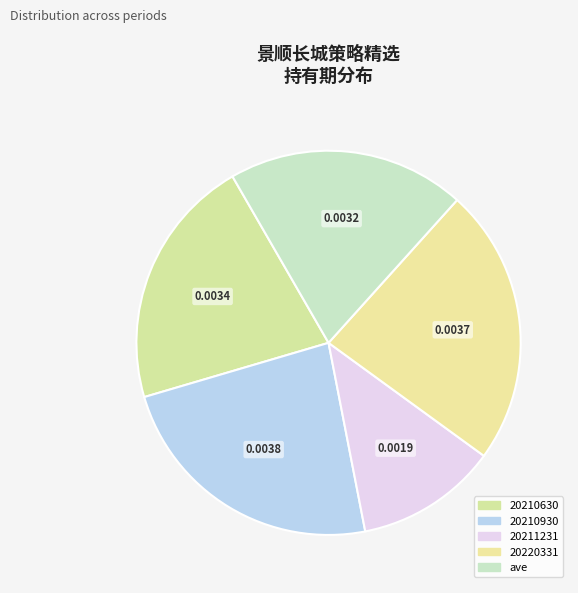

Do 20210630 and 20211231 together represent more than half of the pie?

No